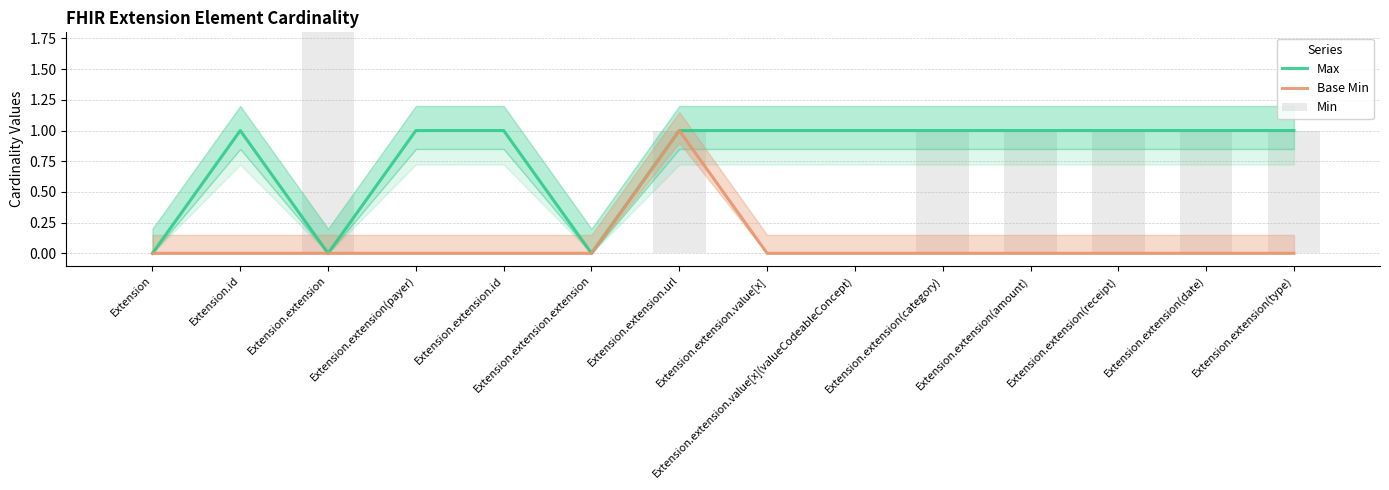

What is the label of the 9th bar from the right?

Extension.extension.extension